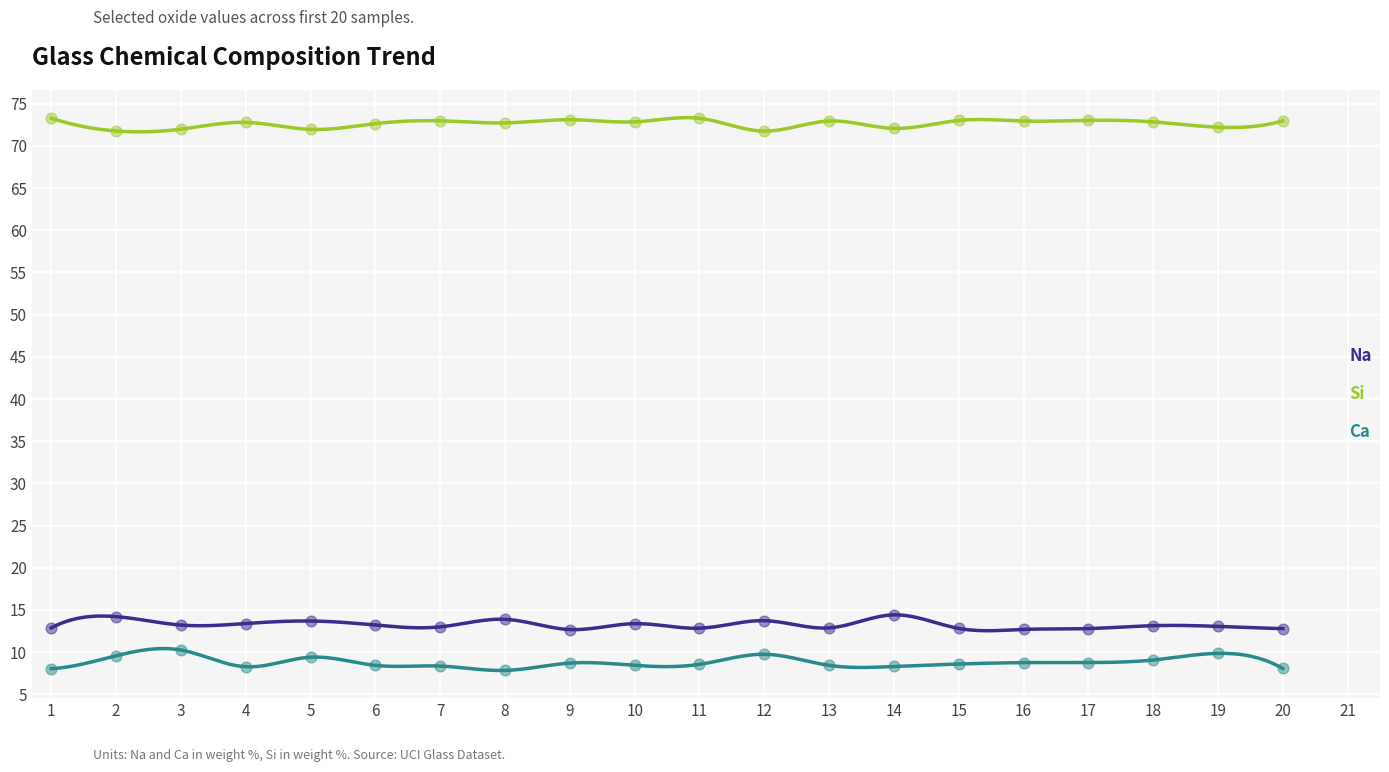

Which series contains the lowest Y value?

Ca